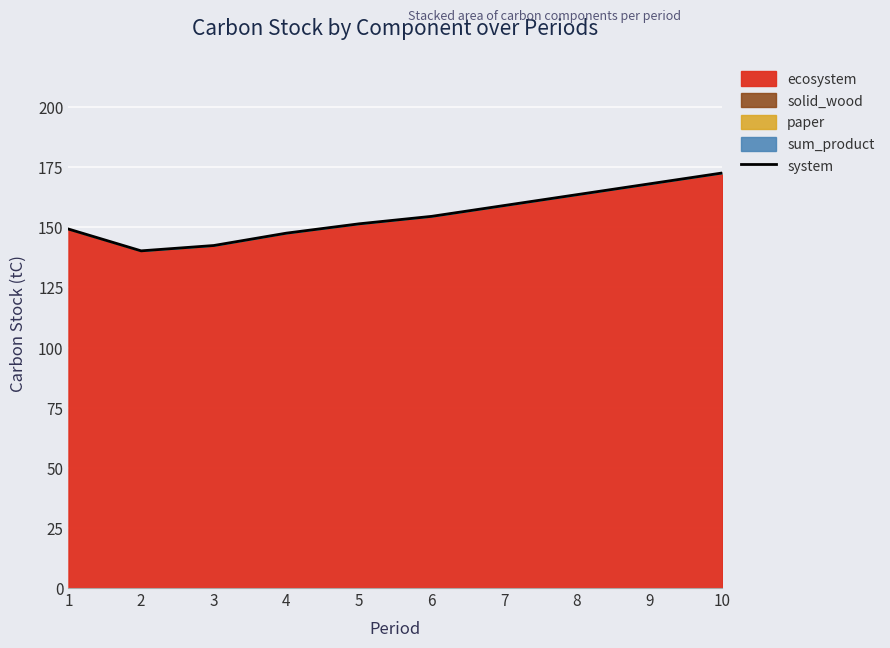

How many interior local valleys (lower than both neighbors) does the data have?

1